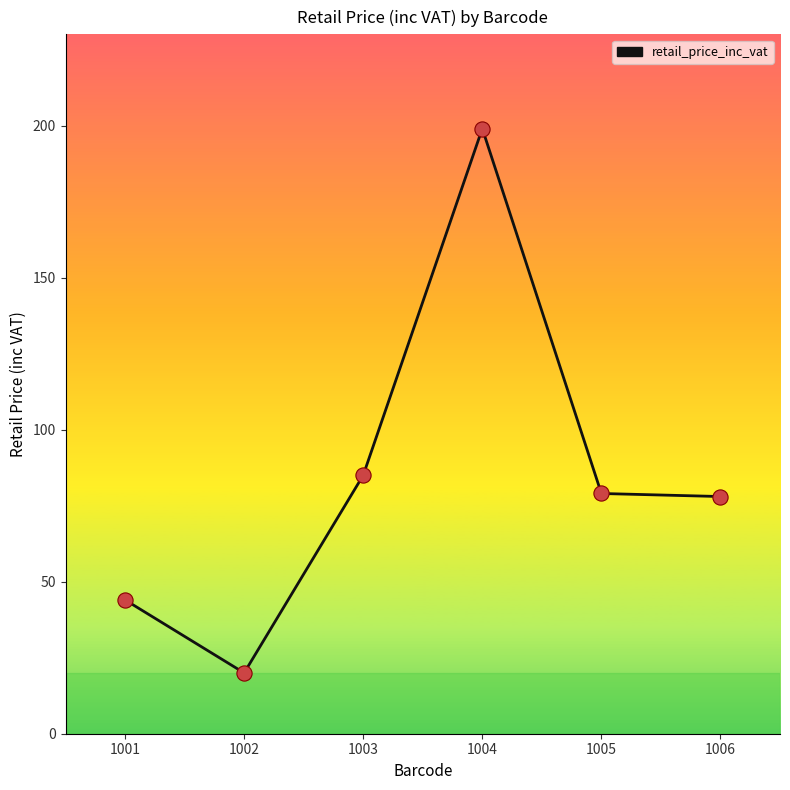

Approximately how many times larger is the value at 1006 compared to 1005?

1.0